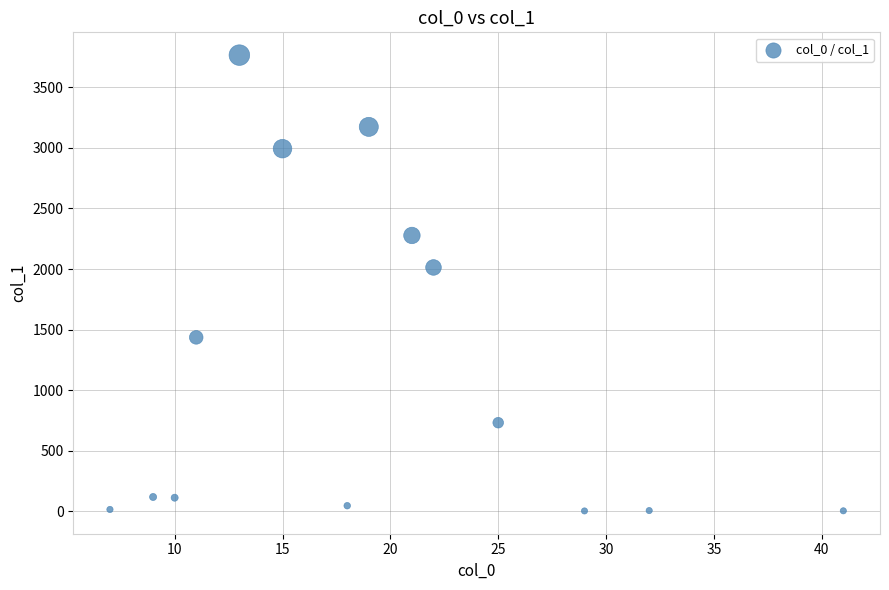

What is the range of X values (max minus min)?

34